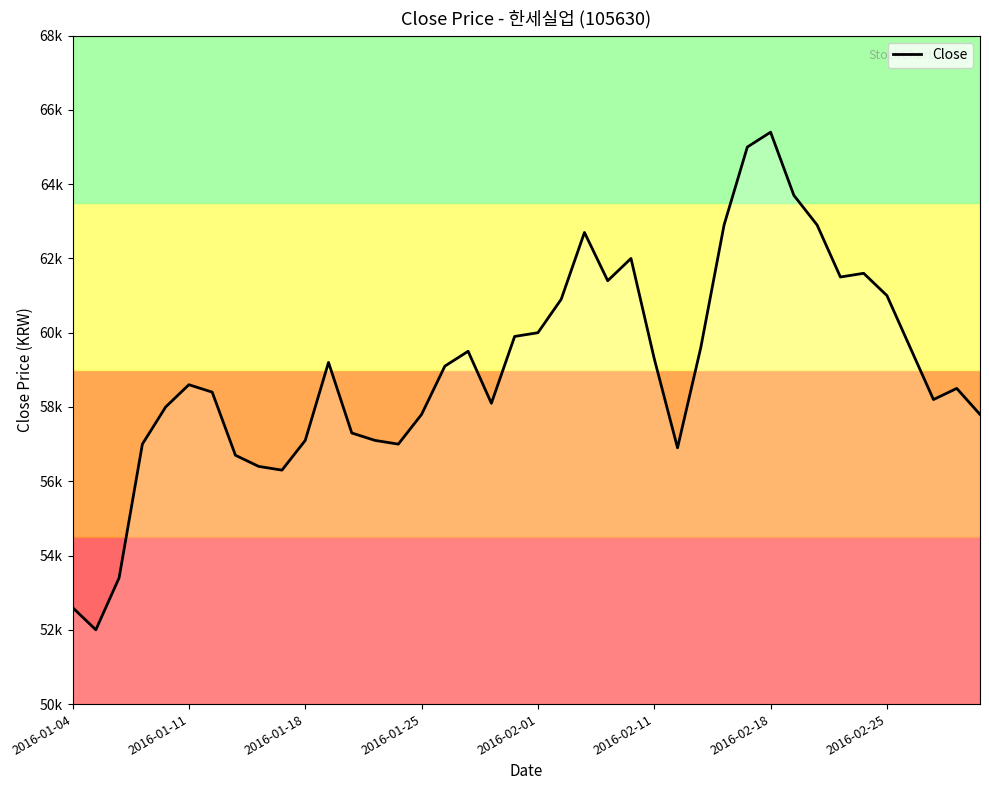

Does the chart have visible grid lines?

No